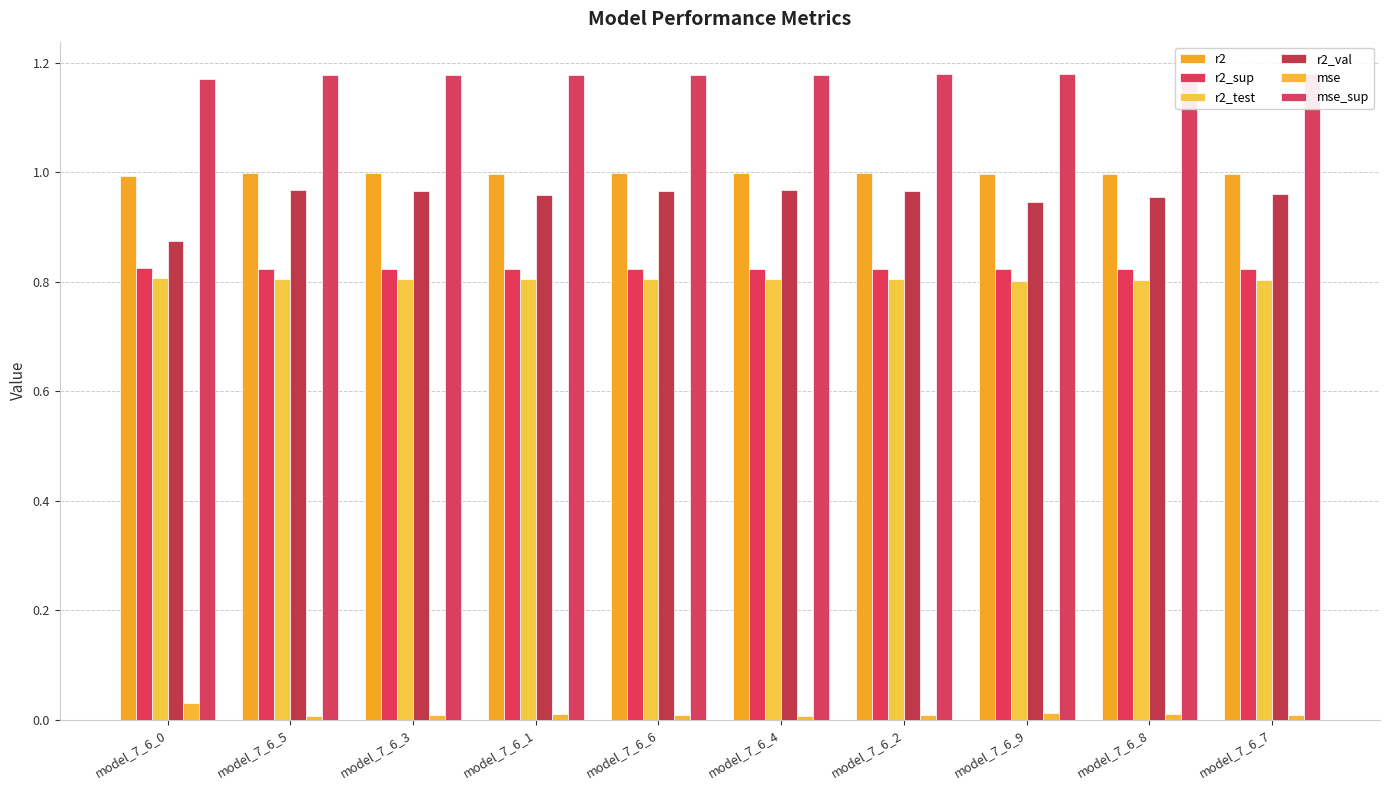

Reading right to left, what are all the values shown in this chart?

r2: model_7_6_7=1.0	model_7_6_8=1.0	model_7_6_9=1.0	model_7_6_2=1.0	model_7_6_4=1.0	model_7_6_6=1.0	model_7_6_1=1.0	model_7_6_3=1.0	model_7_6_5=1.0	model_7_6_0=1.0
r2_sup: model_7_6_7=0.8	model_7_6_8=0.8	model_7_6_9=0.8	model_7_6_2=0.8	model_7_6_4=0.8	model_7_6_6=0.8	model_7_6_1=0.8	model_7_6_3=0.8	model_7_6_5=0.8	model_7_6_0=0.8
r2_test: model_7_6_7=0.8	model_7_6_8=0.8	model_7_6_9=0.8	model_7_6_2=0.8	model_7_6_4=0.8	model_7_6_6=0.8	model_7_6_1=0.8	model_7_6_3=0.8	model_7_6_5=0.8	model_7_6_0=0.8
r2_val: model_7_6_7=1.0	model_7_6_8=1.0	model_7_6_9=0.9	model_7_6_2=1.0	model_7_6_4=1.0	model_7_6_6=1.0	model_7_6_1=1.0	model_7_6_3=1.0	model_7_6_5=1.0	model_7_6_0=0.9
mse: model_7_6_7=0.0	model_7_6_8=0.0	model_7_6_9=0.0	model_7_6_2=0.0	model_7_6_4=0.0	model_7_6_6=0.0	model_7_6_1=0.0	model_7_6_3=0.0	model_7_6_5=0.0	model_7_6_0=0.0
mse_sup: model_7_6_7=1.2	model_7_6_8=1.2	model_7_6_9=1.2	model_7_6_2=1.2	model_7_6_4=1.2	model_7_6_6=1.2	model_7_6_1=1.2	model_7_6_3=1.2	model_7_6_5=1.2	model_7_6_0=1.2